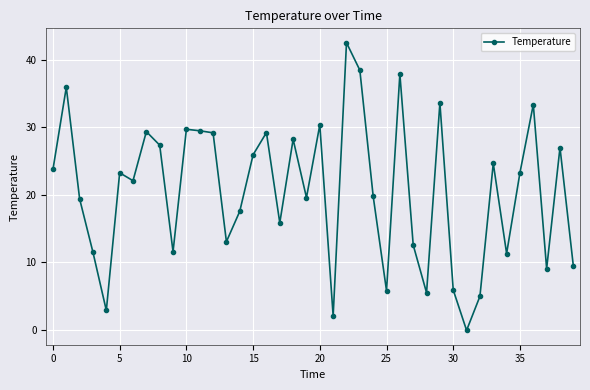

What is the value of the 25th point from the left?

19.8